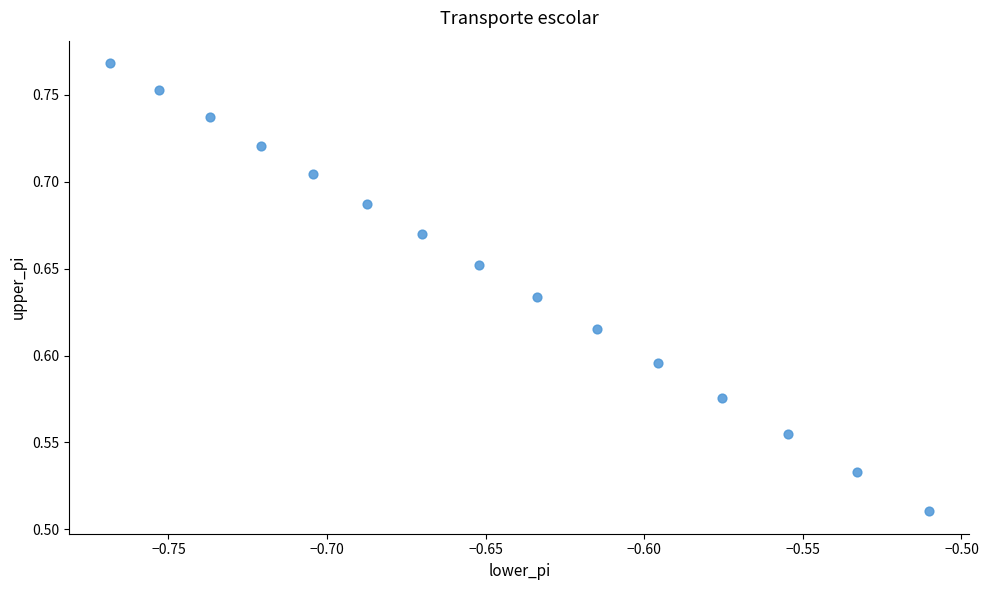

What is the range of X values (max minus min)?

0.3